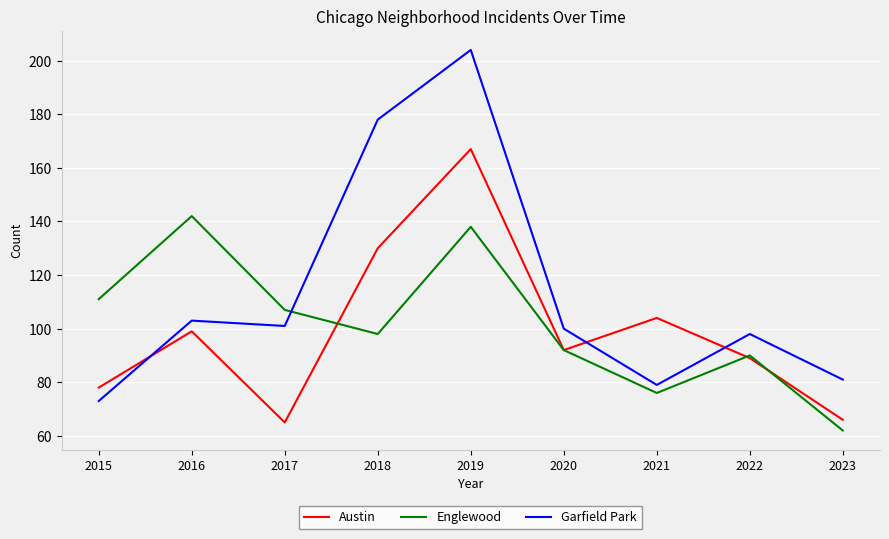

True or false: Austin and Garfield Park intersect in this chart.

True